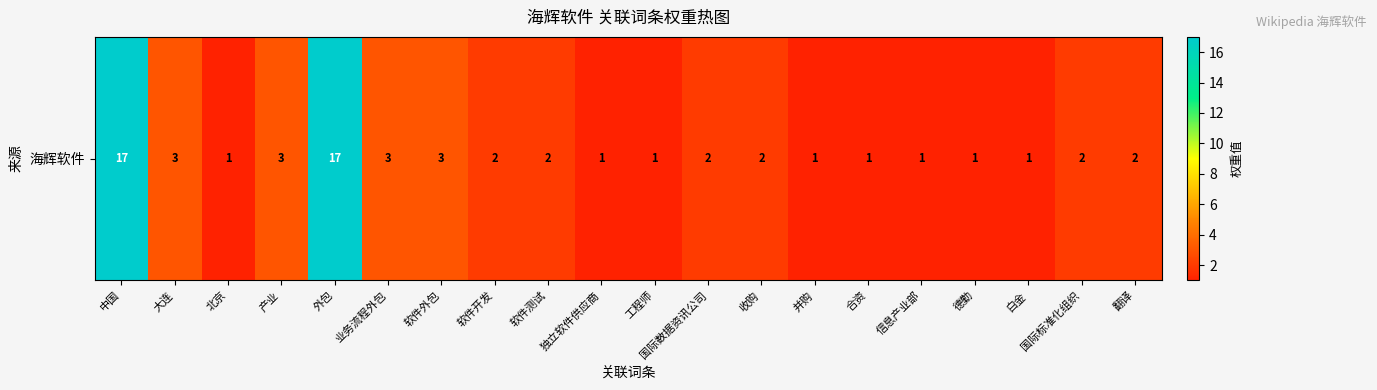

Rank the categories by value from lowest to highest.

北京, 独立软件供应商, 工程师, 并购, 合资, 信息产业部, 德勤, 白金, 软件开发, 软件测试, 国际数据资讯公司, 收购, 国际标准化组织, 翻译, 大连, 产业, 业务流程外包, 软件外包, 中国, 外包